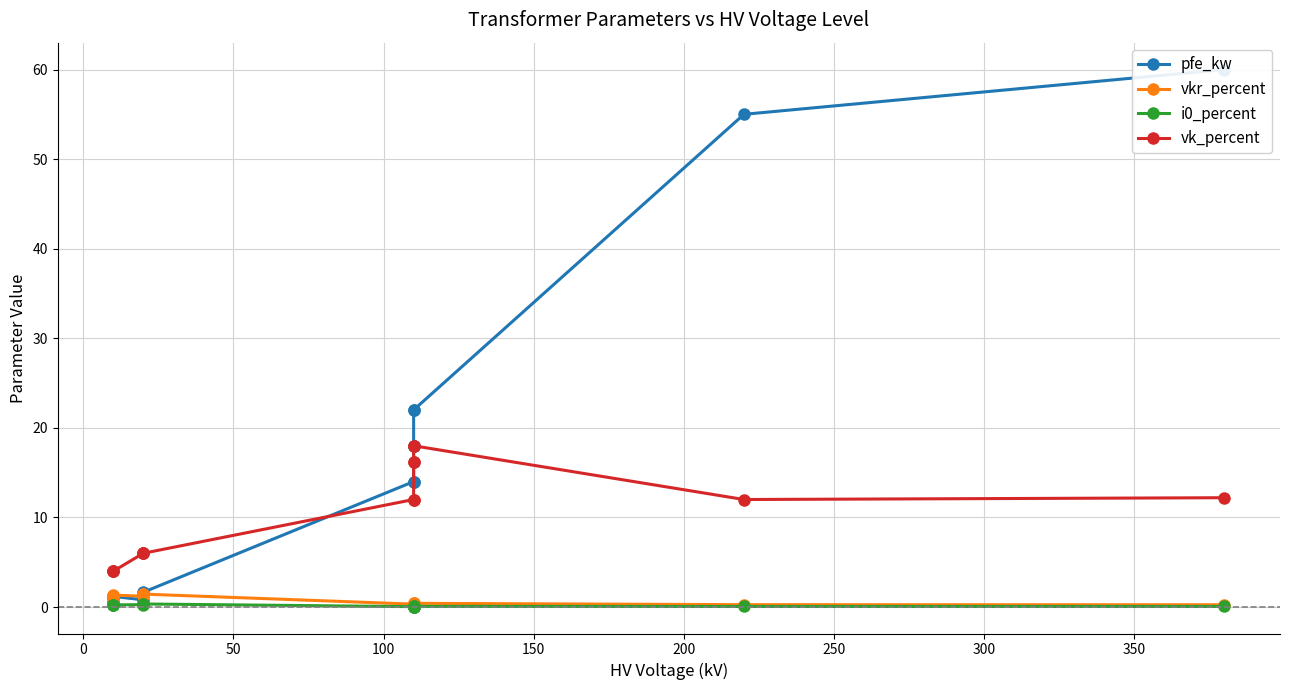

Which series has the largest range (max minus min)?

pfe_kw